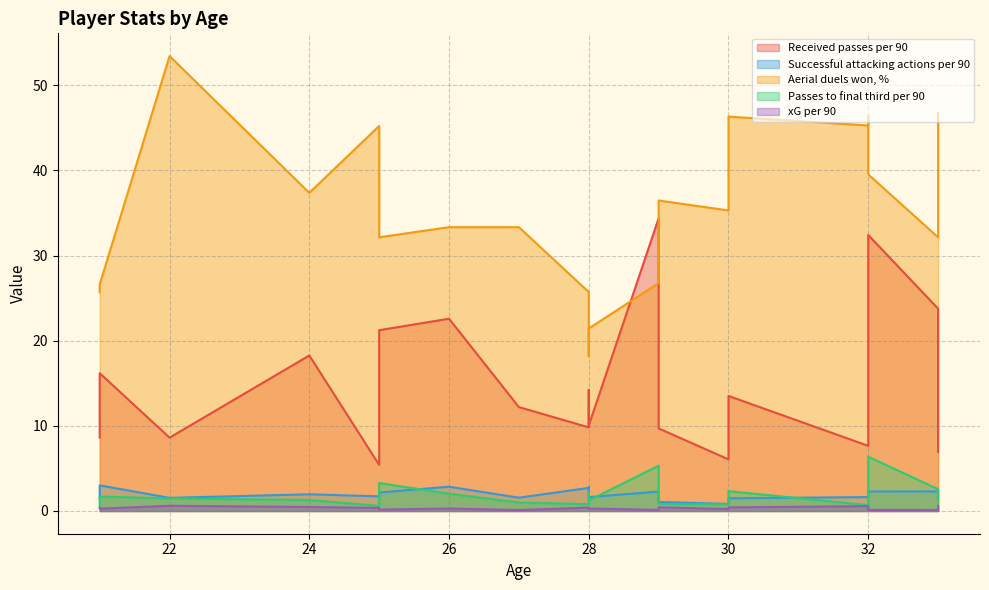

Which series has the widest spread of values?

Aerial duels won, %